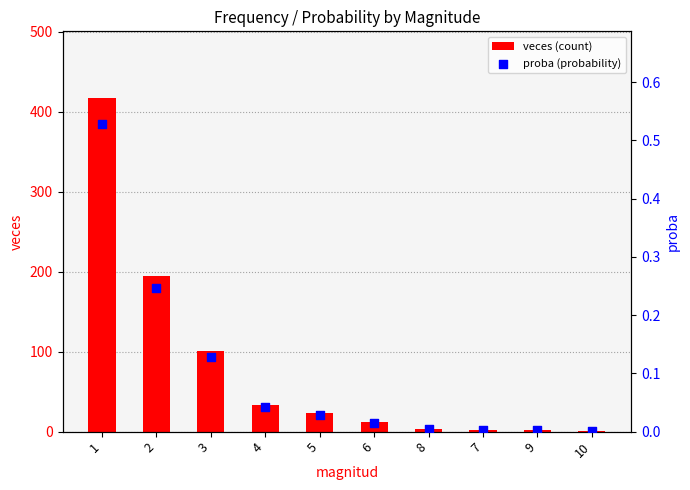

What is the total value across all series at 5?

23.0